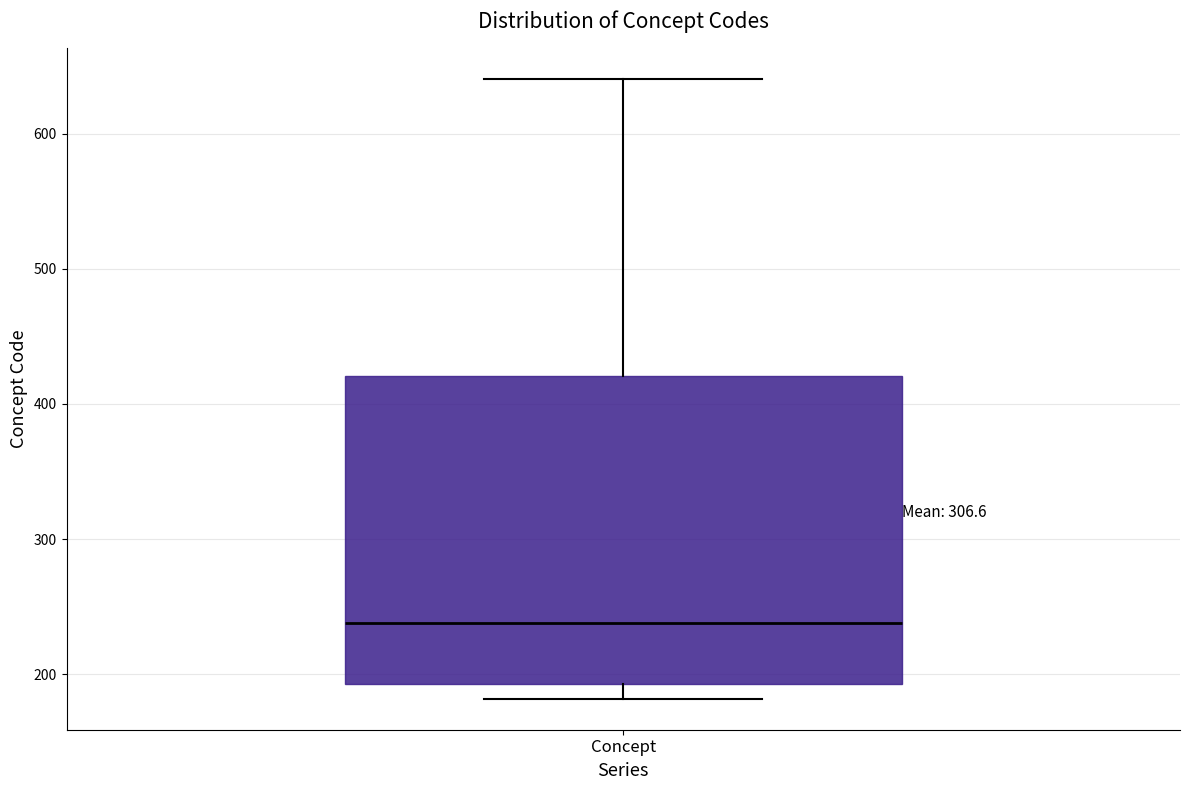

Read this box plot against the y-axis: the position of the median line, the range covered by the box, and the ends of both whiskers. The values are not printed on the chart, so give them approximately, as read against the axis.

median 240, box 190 to 420, whiskers 180 to 640